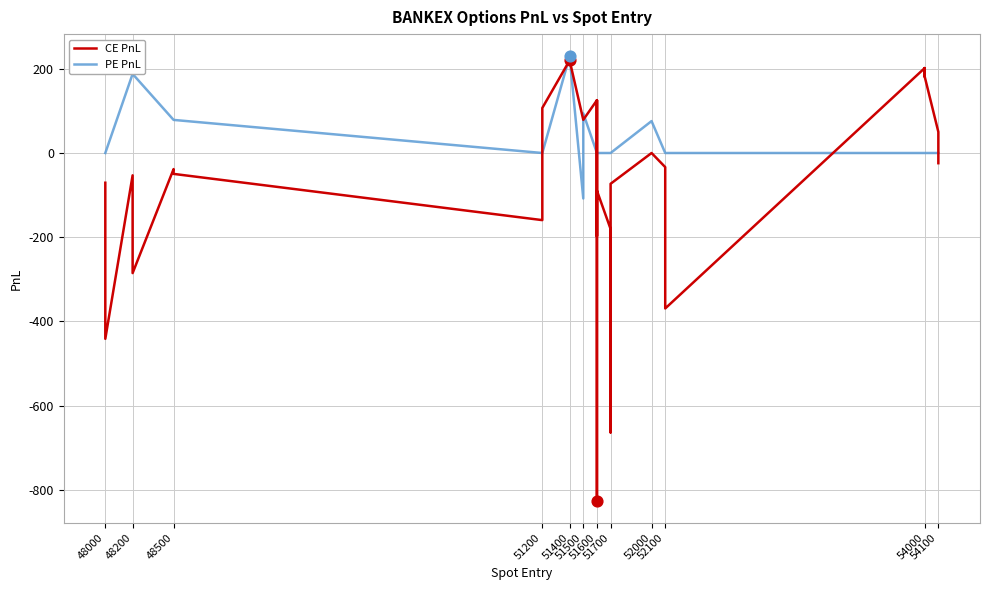

Which series contains the lowest Y value?

CE PnL